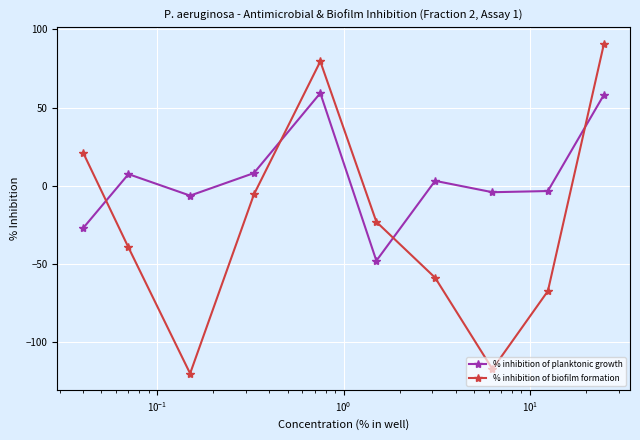

True or false: % inhibition of planktonic growth and % inhibition of biofilm formation cross at least once.

True